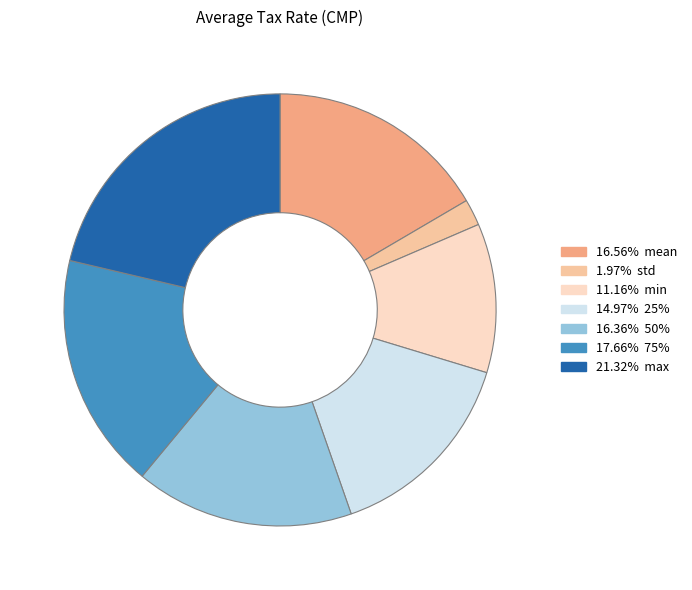

Is there a majority slice in this chart?

No